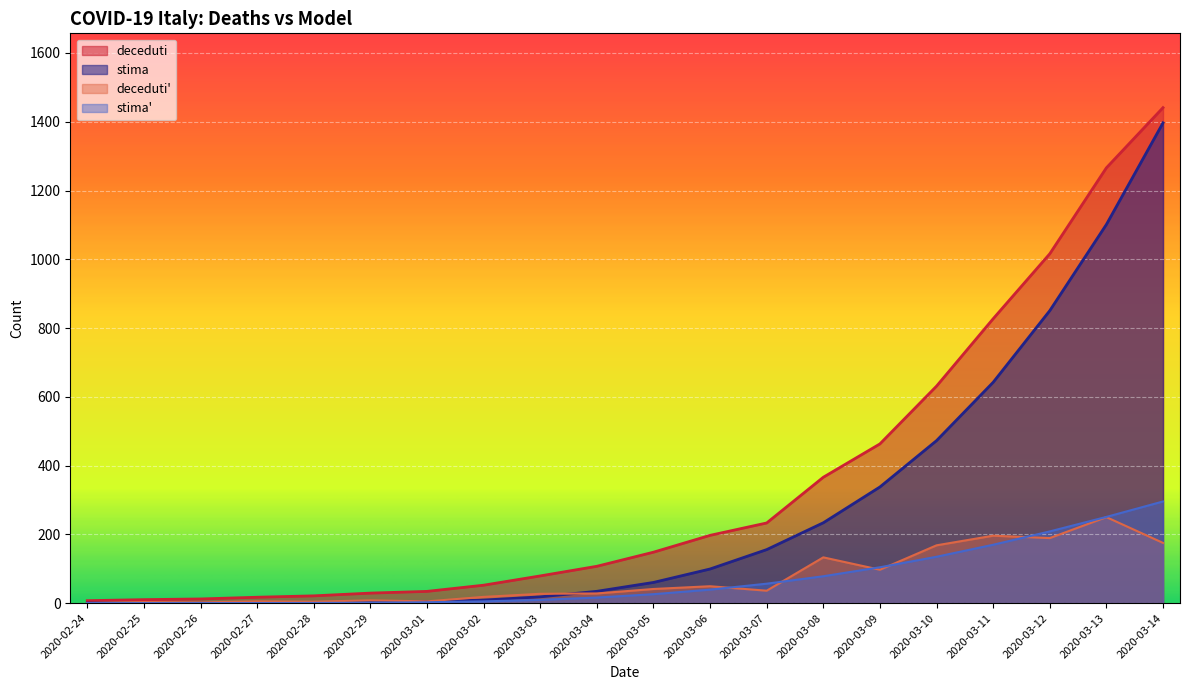

How many values in stima are above zero?

19